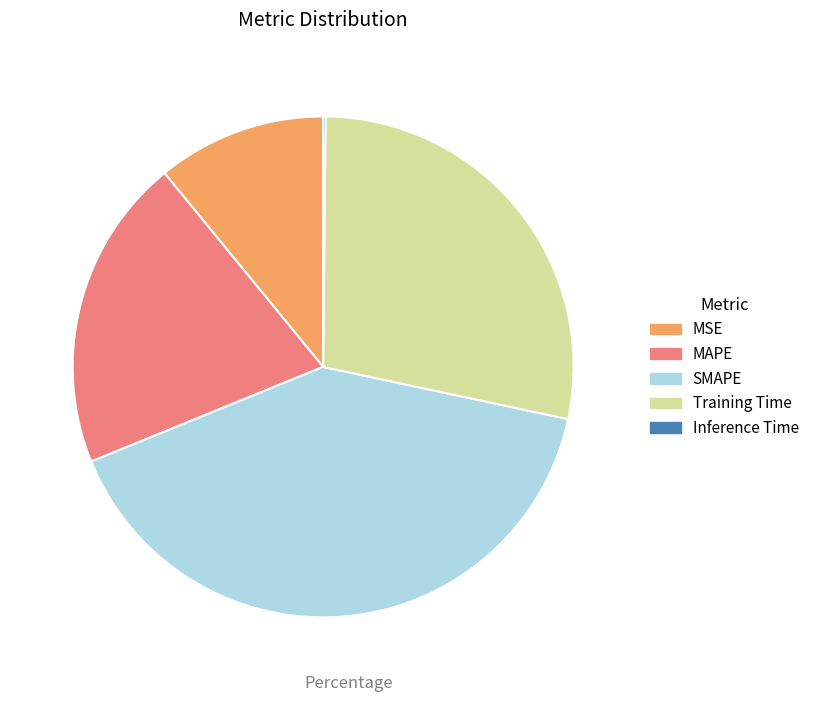

Which category has the biggest portion of the pie?

SMAPE